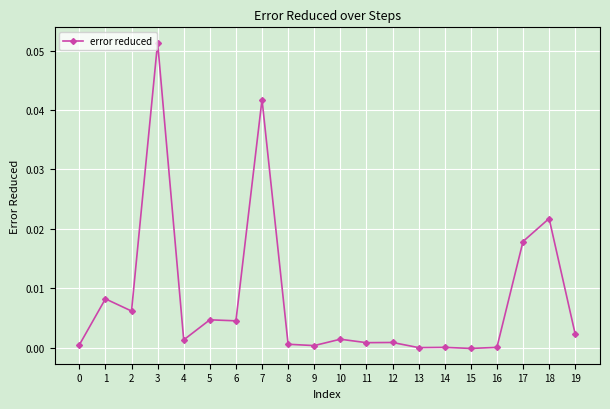

Which label corresponds to the largest value in the chart?

3